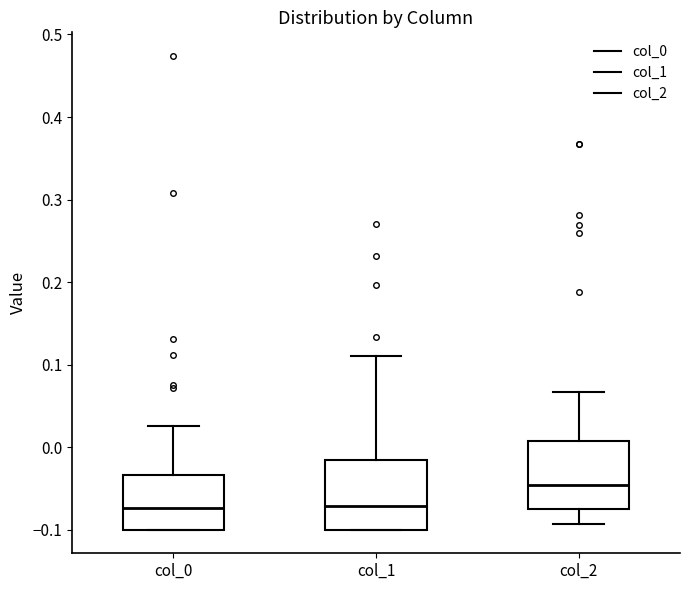

Where is the upper edge of the box for col_1 on the y-axis? The values are not printed on the chart, so give them approximately, as read against the axis.

-0.02